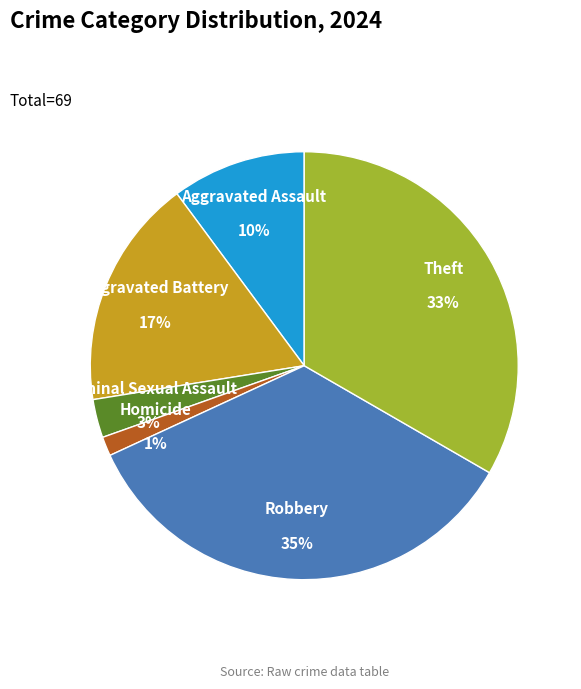

Which category has the biggest portion of the pie?

Robbery